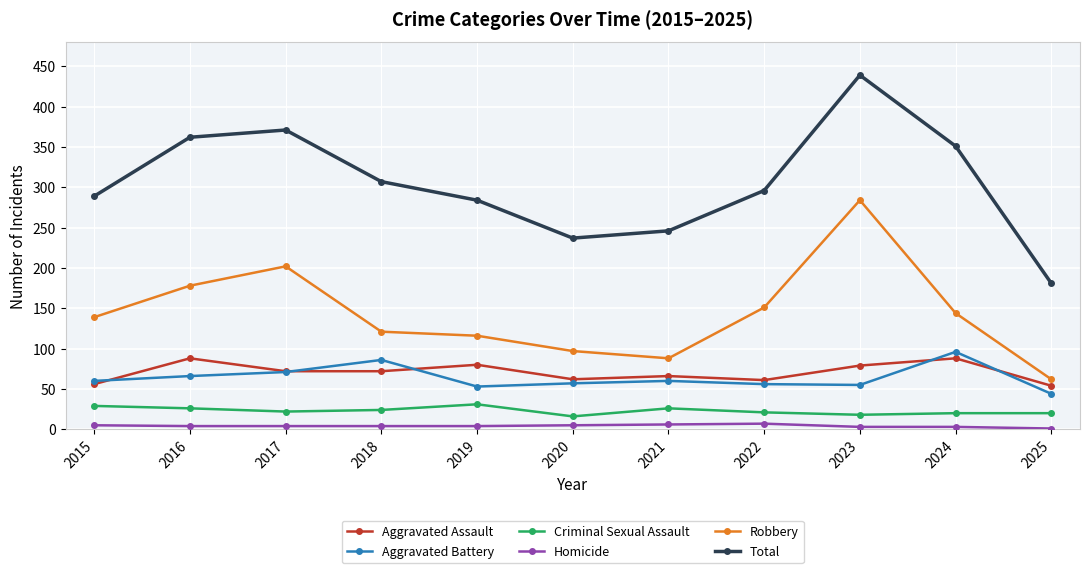

True or false: Aggravated Battery has more than 2 interior local peaks.

True